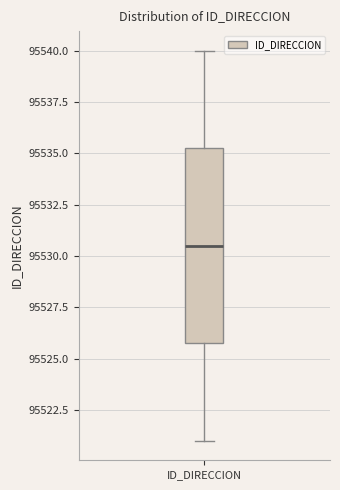

Read this box plot against the y-axis: the position of the median line, the range covered by the box, and the ends of both whiskers. The values are not printed on the chart, so give them approximately, as read against the axis.

median 95530.5, box 95526.0 to 95535.5, whiskers 95521.0 to 95540.0